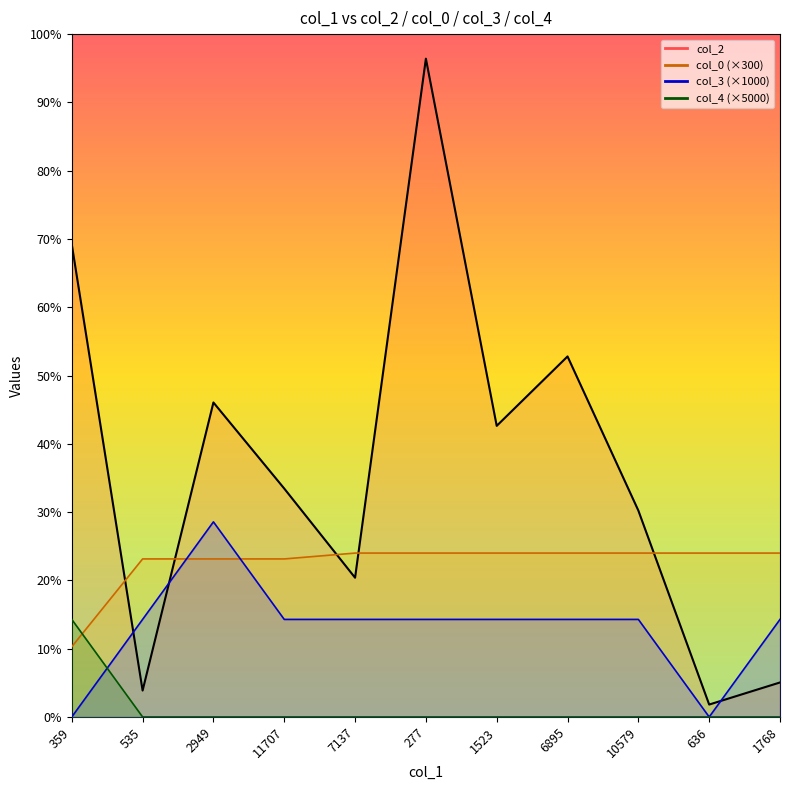

Reading left to right, extract all data points from this chart.

col_2: 24221	1354	16119	11707	7137	33740	14921	18479	10579	636	1768
col_0: 3600	8100	8100	8100	8400	8400	8400	8400	8400	8400	8400
col_3: 0	5000	10000	5000	5000	5000	5000	5000	5000	0	5000
col_4: 5000	0	0	0	0	0	0	0	0	0	0